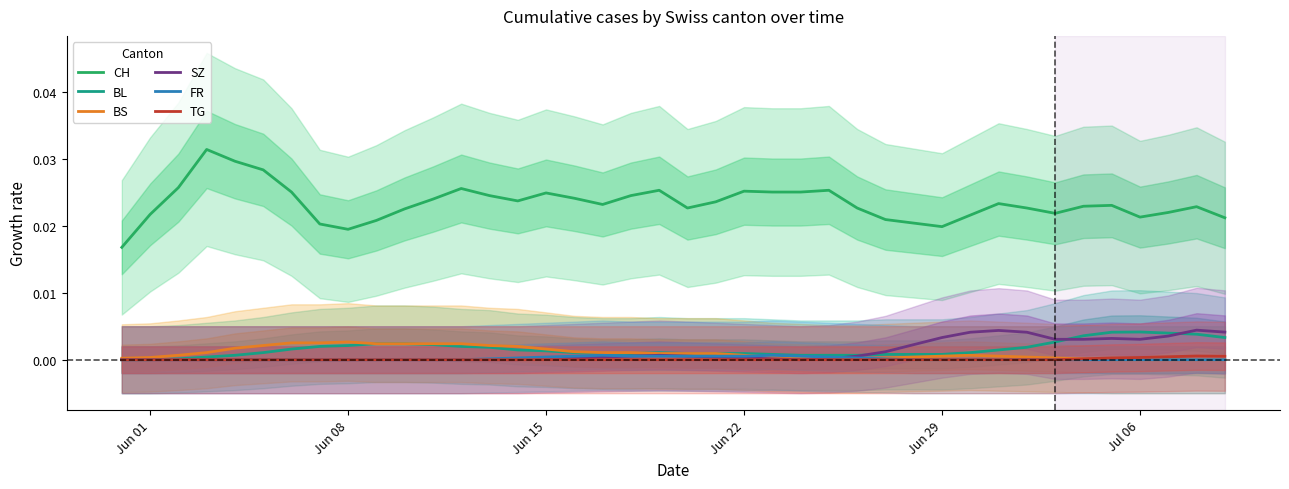

How many CH values are between 0 and 1?

40